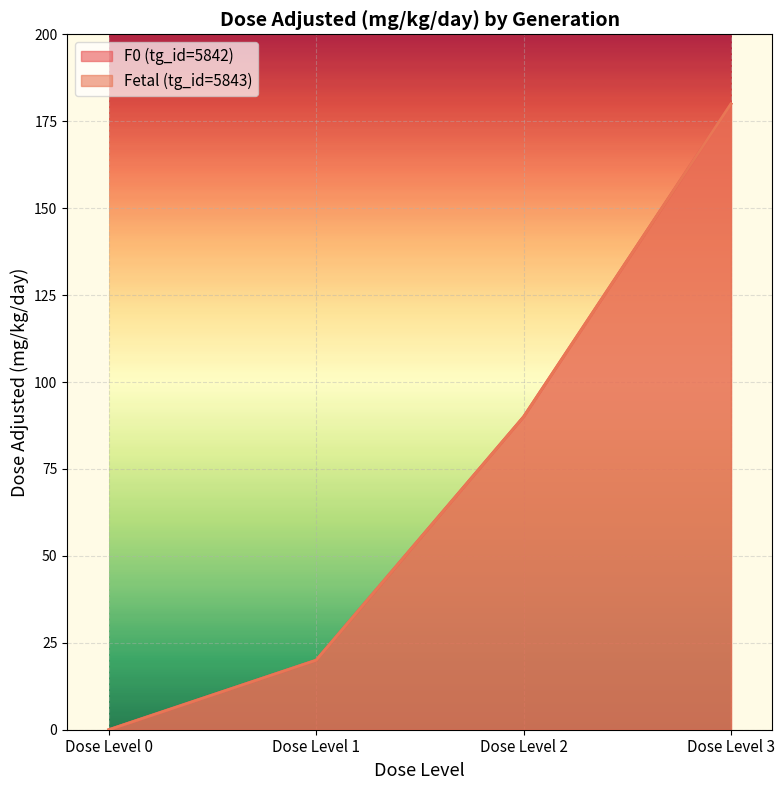

Reading right to left, transcribe all the data shown in this chart.

F0 (tg_id=5842): 180	90	20	0
Fetal (tg_id=5843): 180	90	20	0